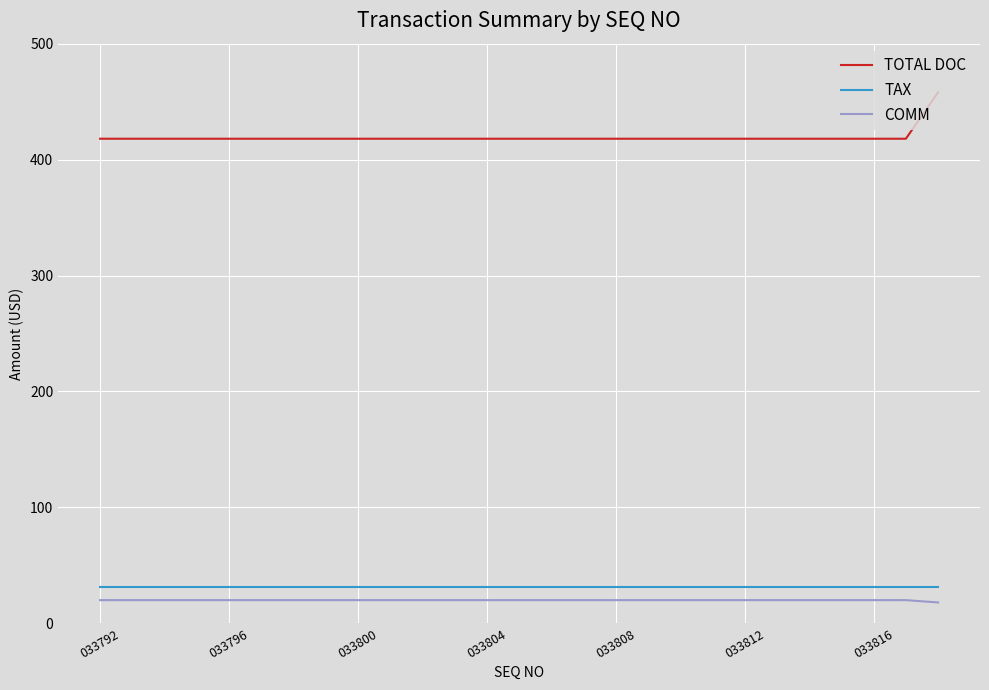

True or false: COMM and TAX intersect in this chart.

False